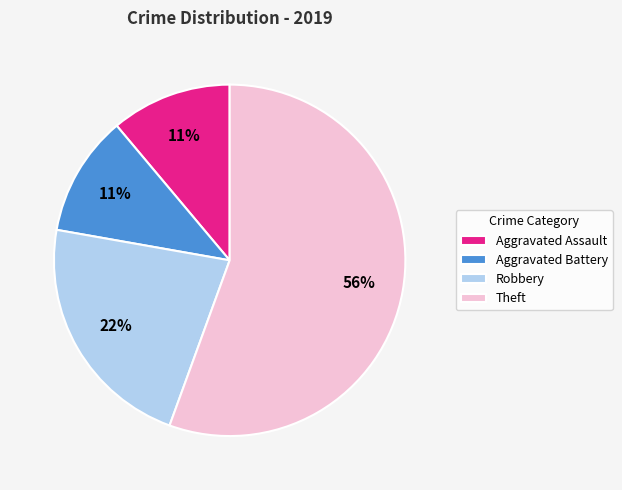

Is Robbery the majority of the pie?

No